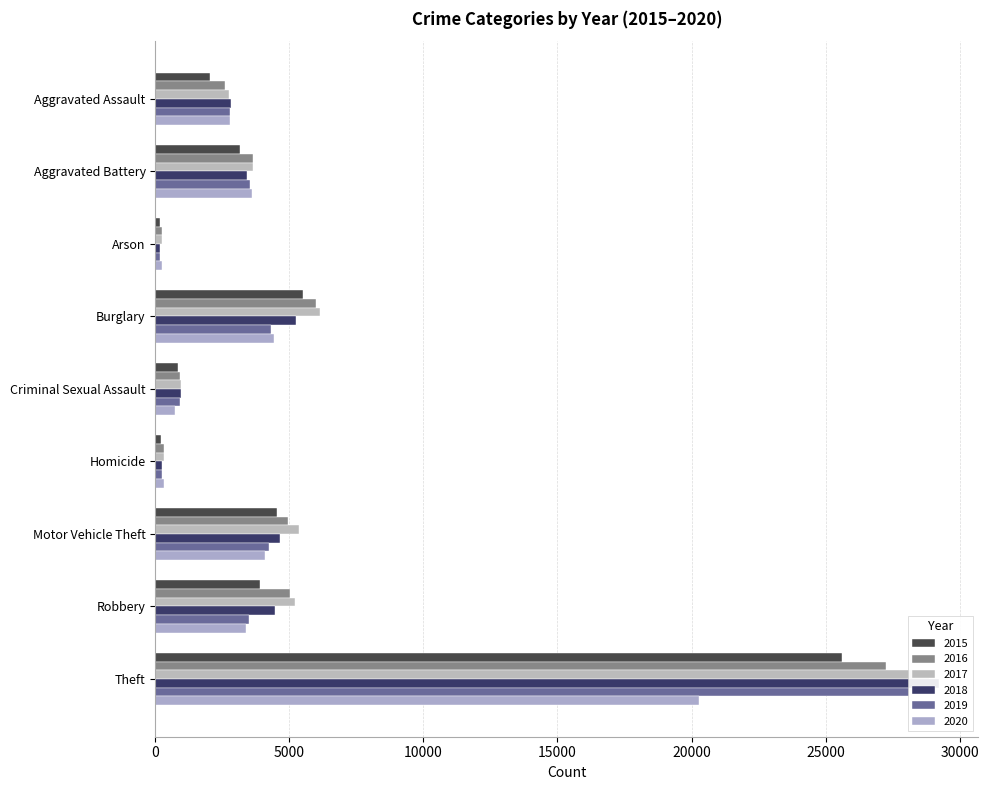

The value of 2017 at Aggravated Assault is 2755. True or false?

True